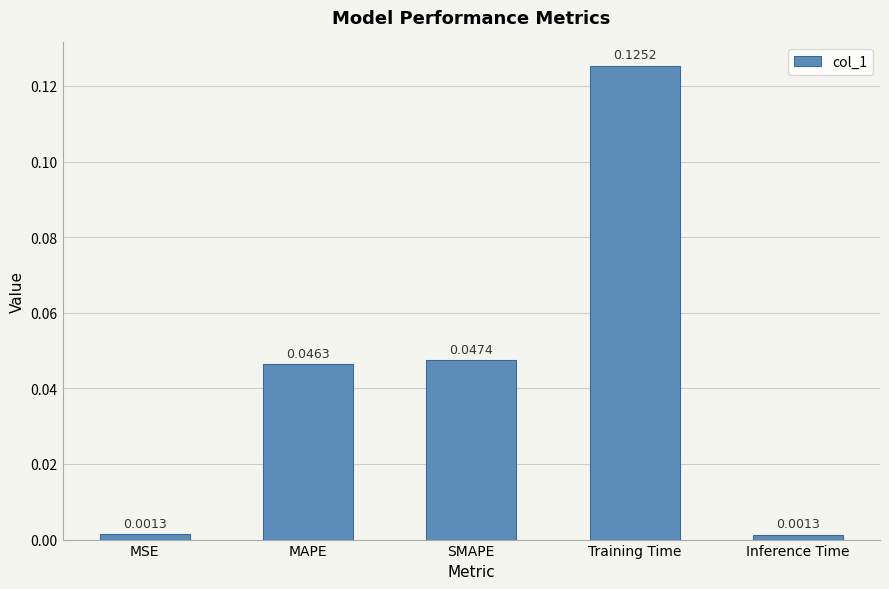

What is the change in value from MAPE to Training Time?

+0.1